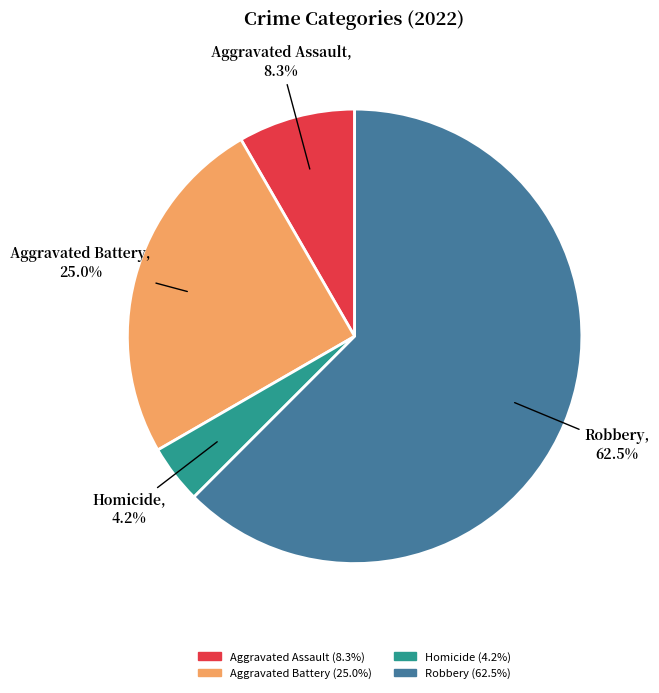

What is the majority slice?

Robbery